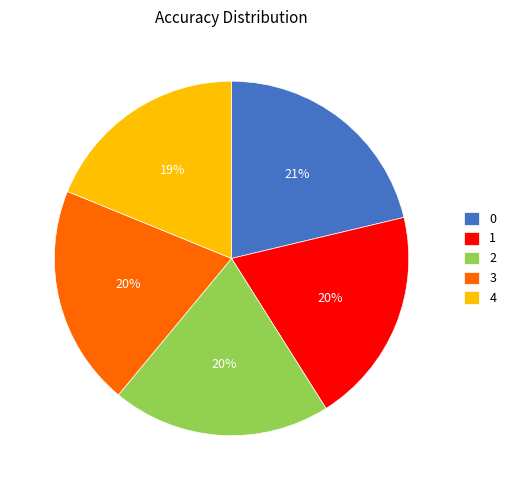

How many segments does this pie chart have?

5